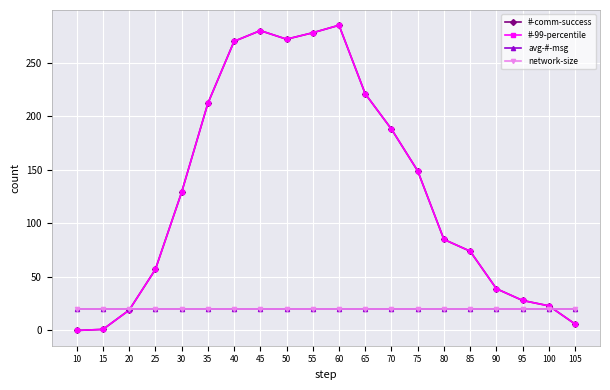

Which series ends up on top after the final intersection of #-99-percentile and network-size?

network-size